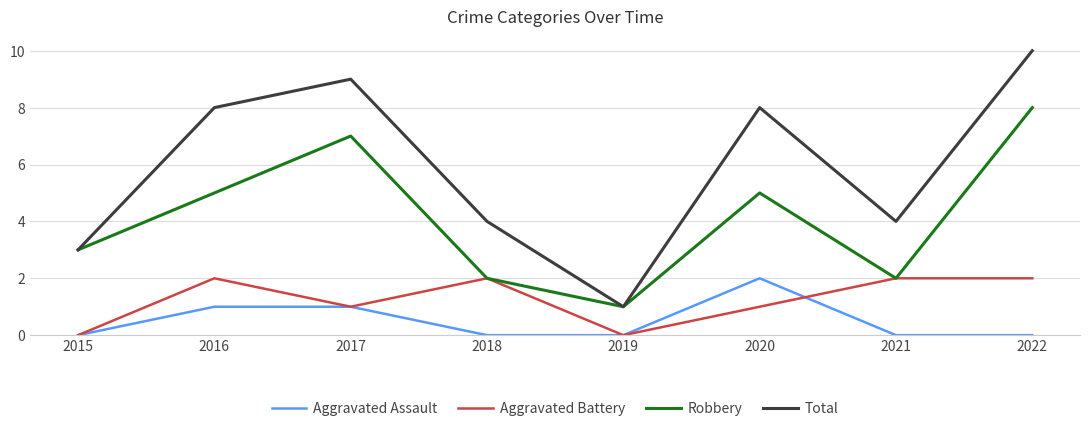

How many lines are shown in the chart?

4